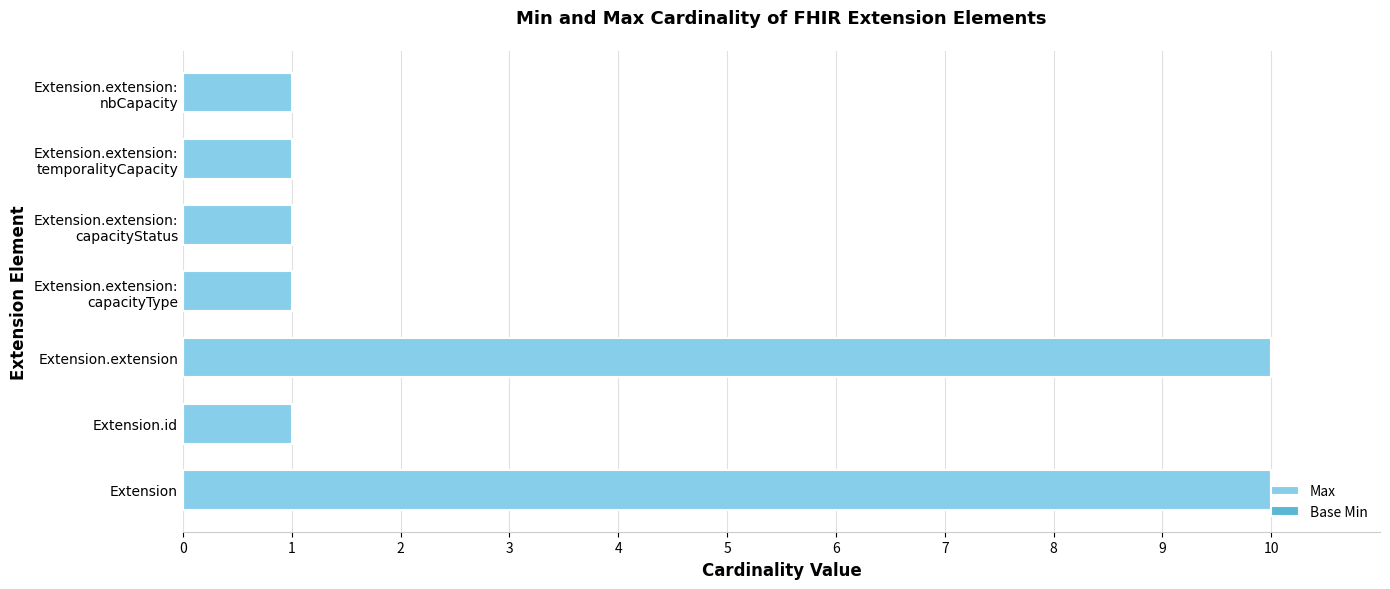

True or false: the data shows 15 at Extension.extension.

False